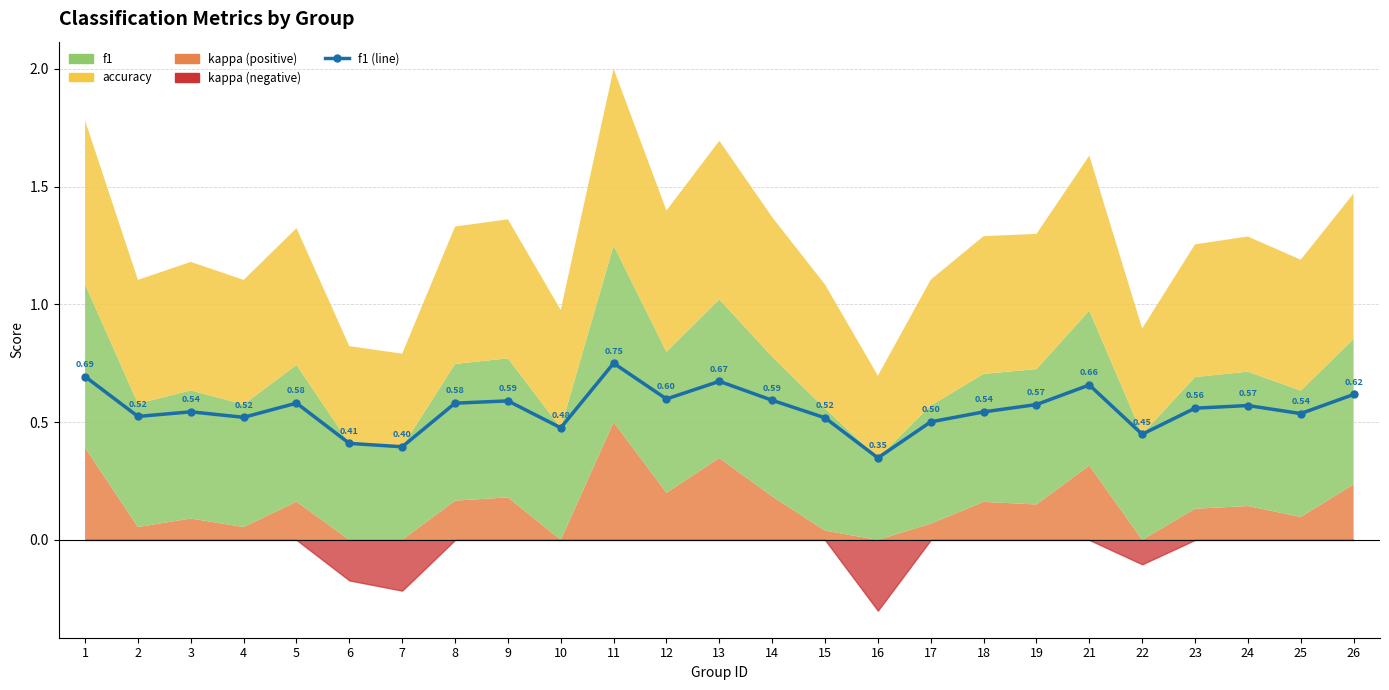

Is it true that the value at 1 is 1.1?

False